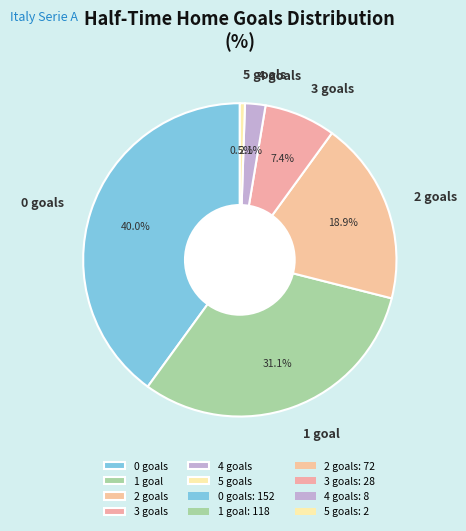

Which has a higher value, 4 goals or 5 goals?

4 goals